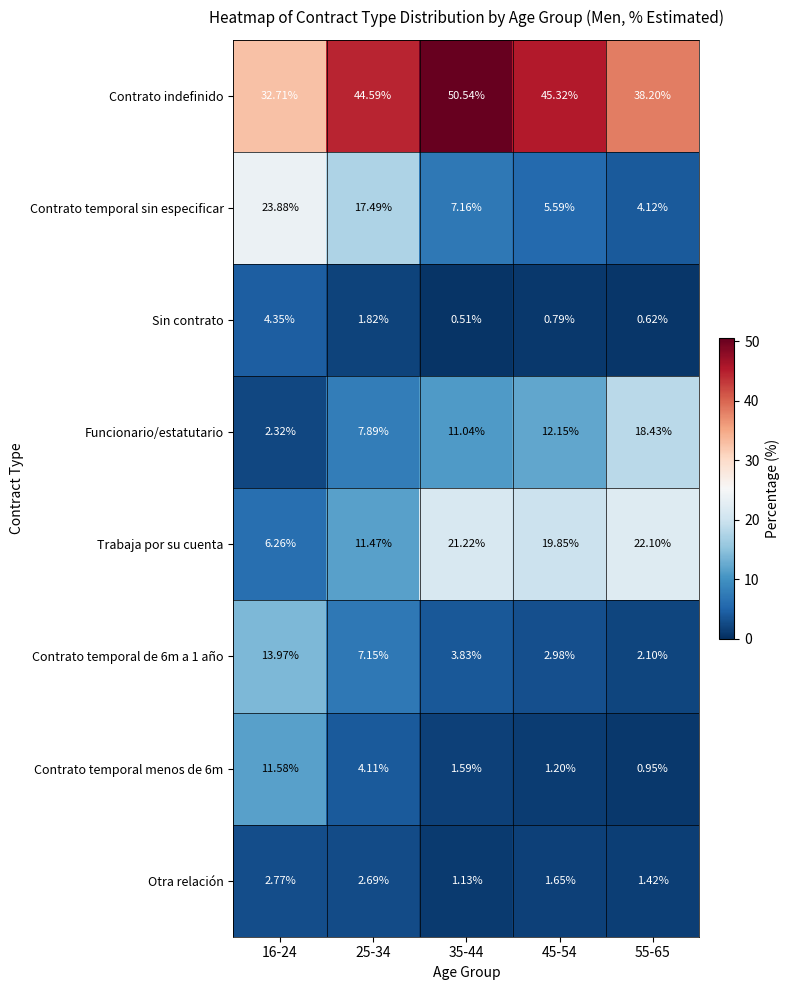

Is the value of Contrato temporal menos de 6m at 45-54 greater than the value of Contrato temporal de 6m a 1 año at 25-34?

No